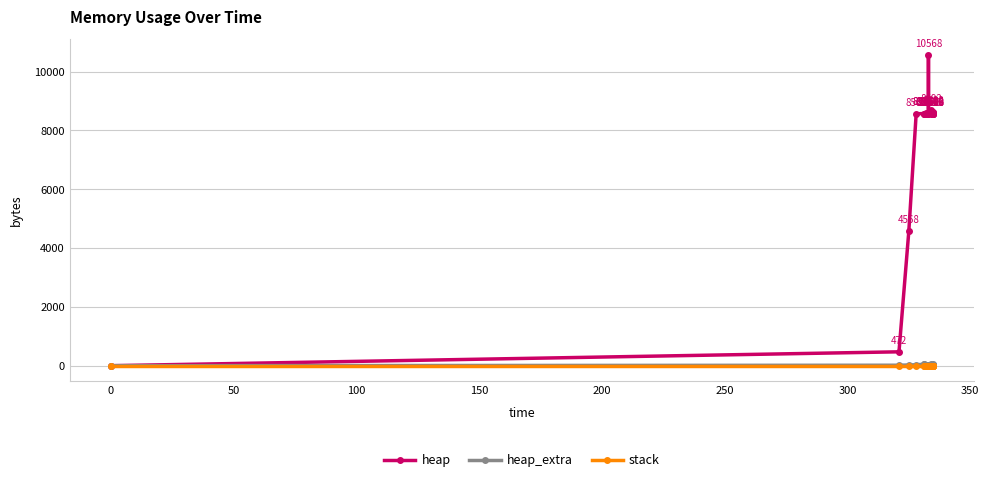

Is this an area chart (filled region under the line)?

No